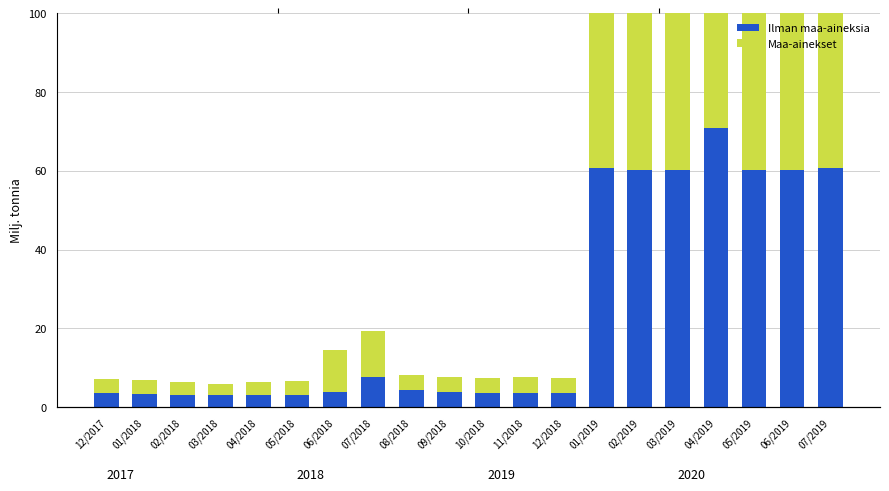

What is the value of the Maa-ainekset bar at the 10th from the left?

3.7